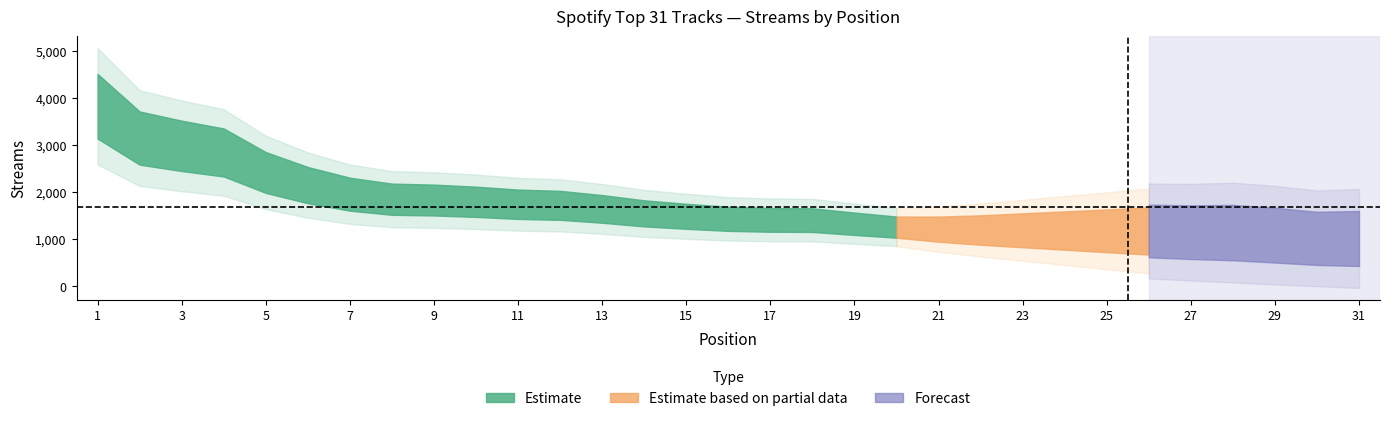

Is it true that the value at 17 is 1406?

True